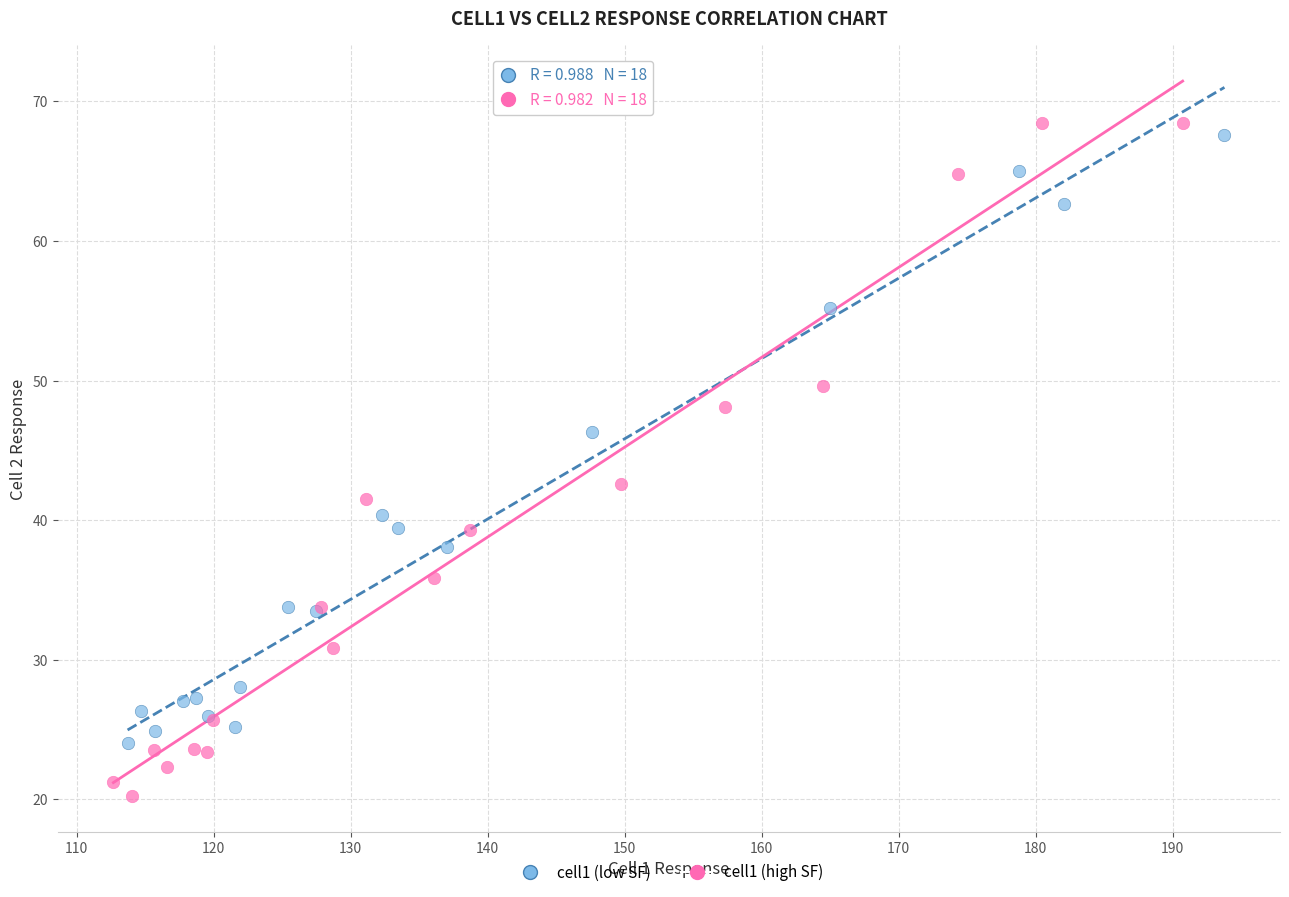

What are all the series names shown in the legend?

cell1 (low SF), cell1 (high SF)